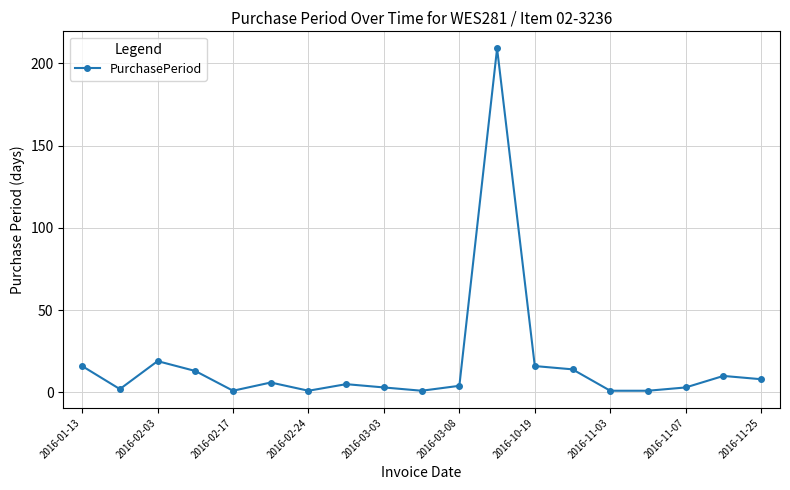

What is the difference between the maximum and minimum values?

208